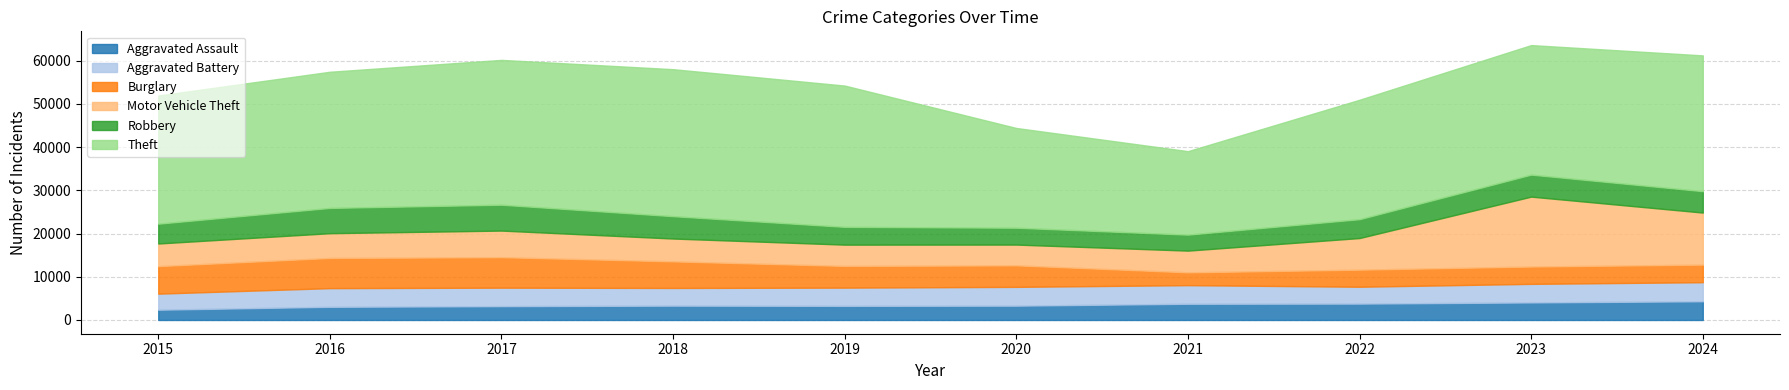

What is the total value across all series at 2022?

50972